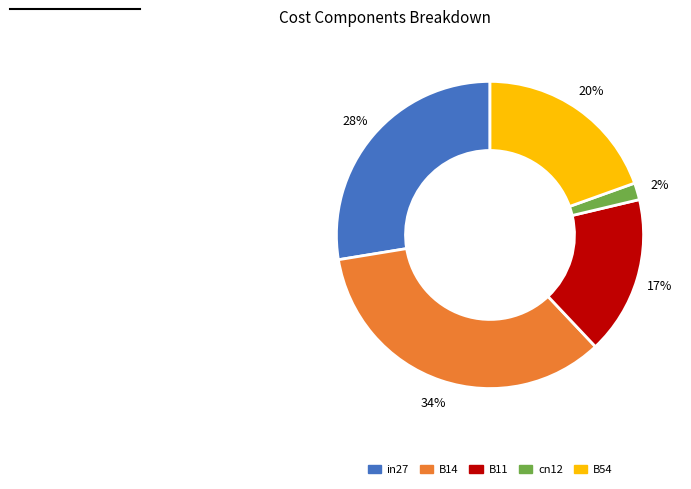

Is the sum of B14 and cn12 greater than half?

No